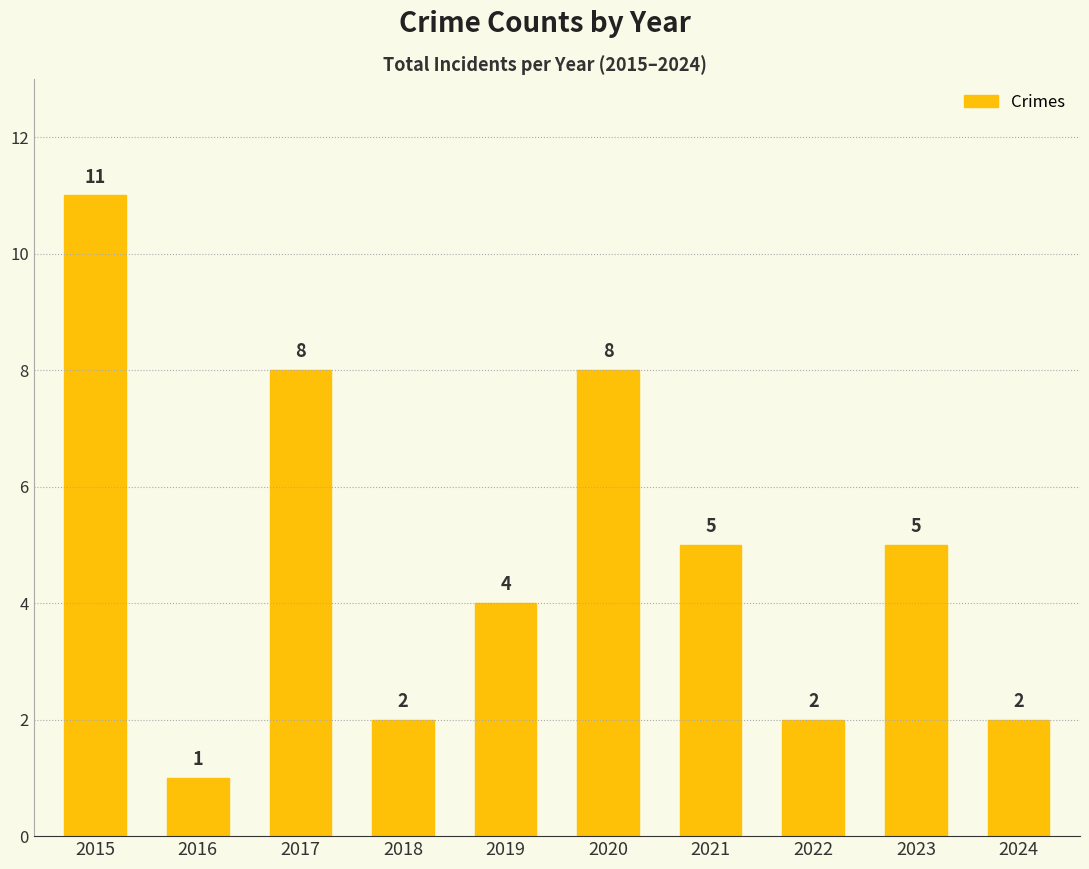

How many bars are there in total?

10